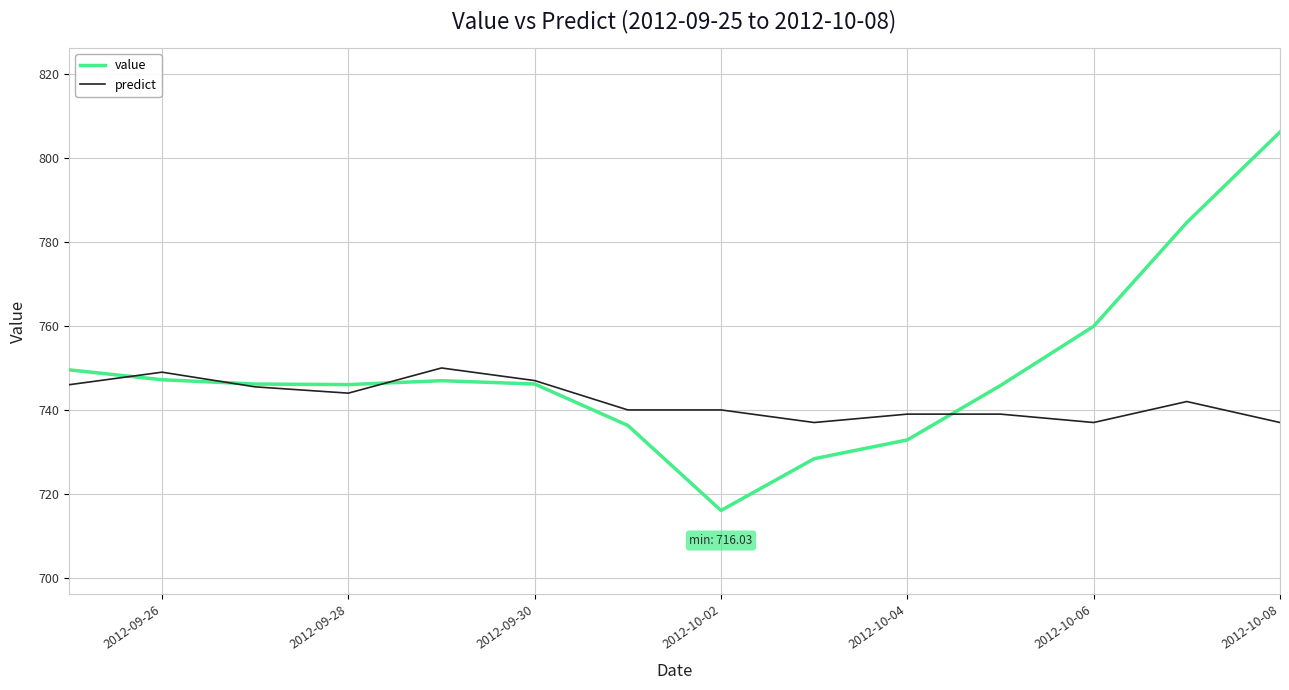

What is the smallest value displayed?

716.0